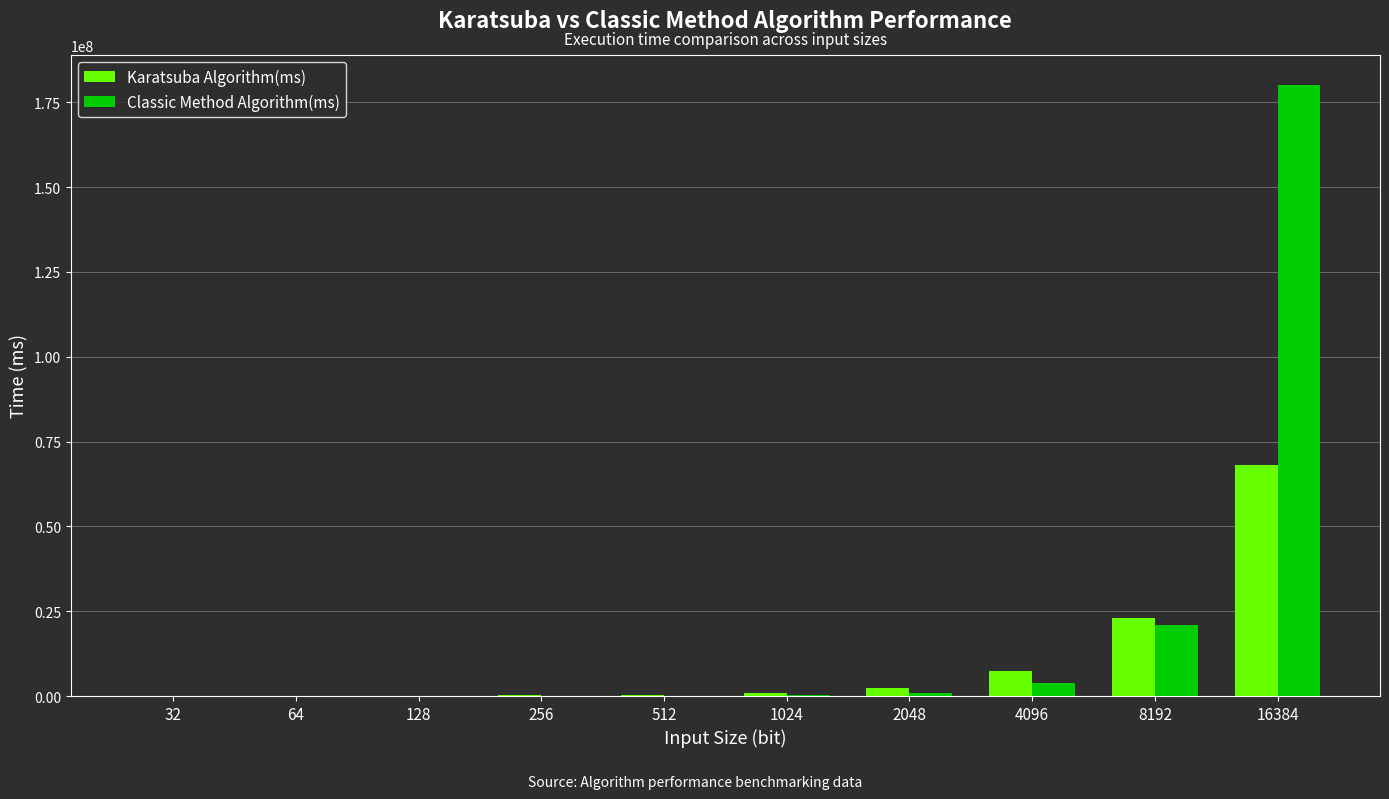

What is the greatest value displayed?

180012225